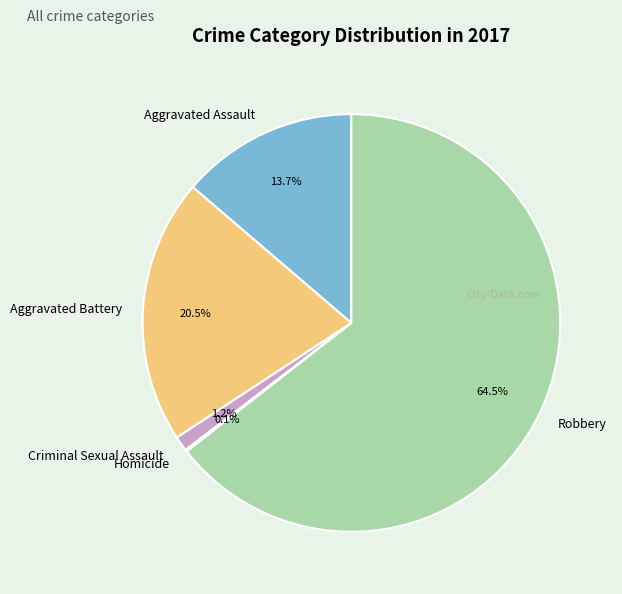

Do Aggravated Battery and Criminal Sexual Assault together represent more than half of the pie?

No